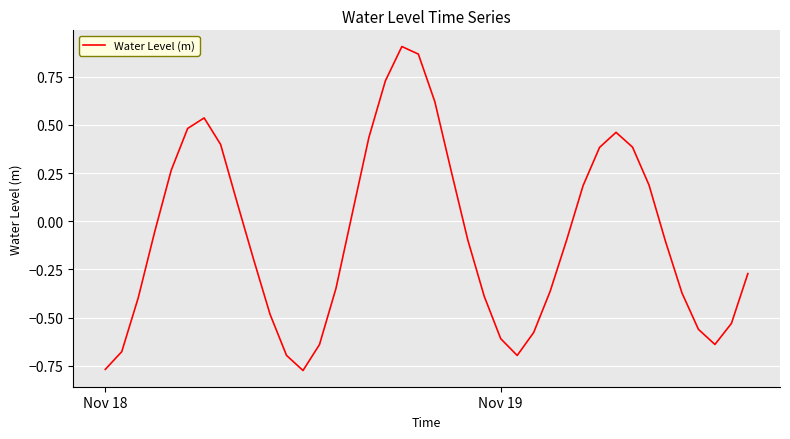

How many negative values are there?

23